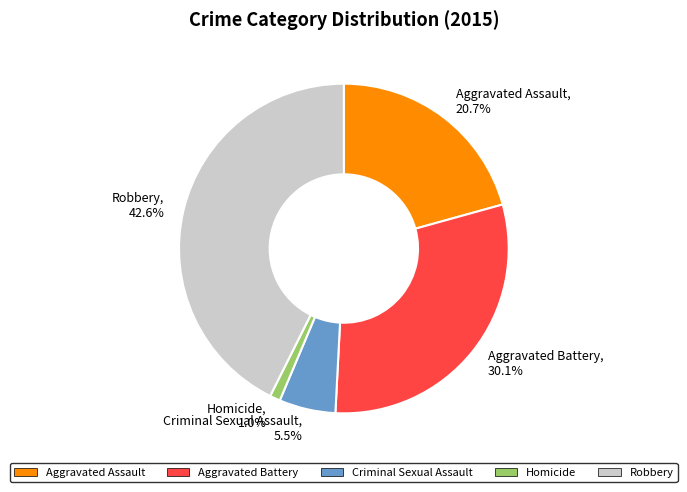

What is the ratio of the value at Aggravated Assault, 20.7% to the value at Aggravated Battery, 30.1%?

0.7